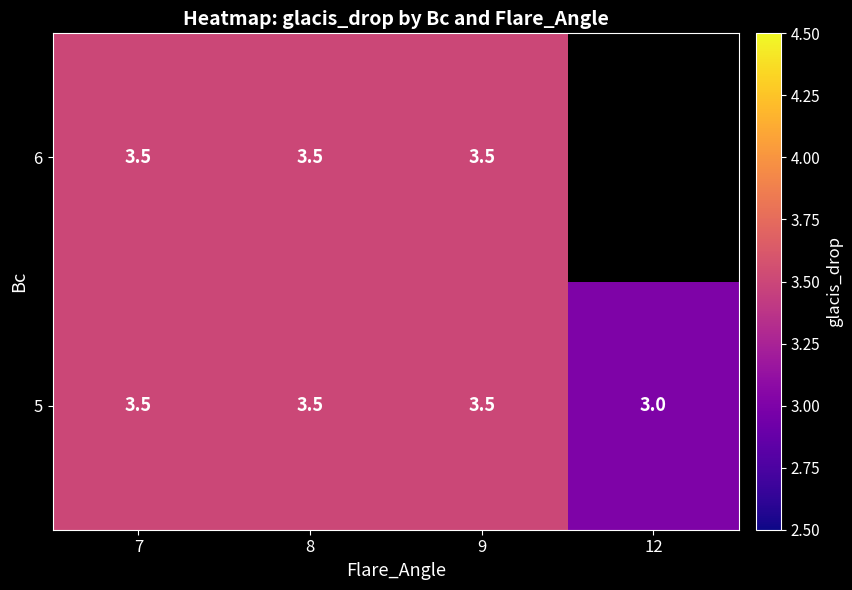

What is the sum of all 5 values?

13.5